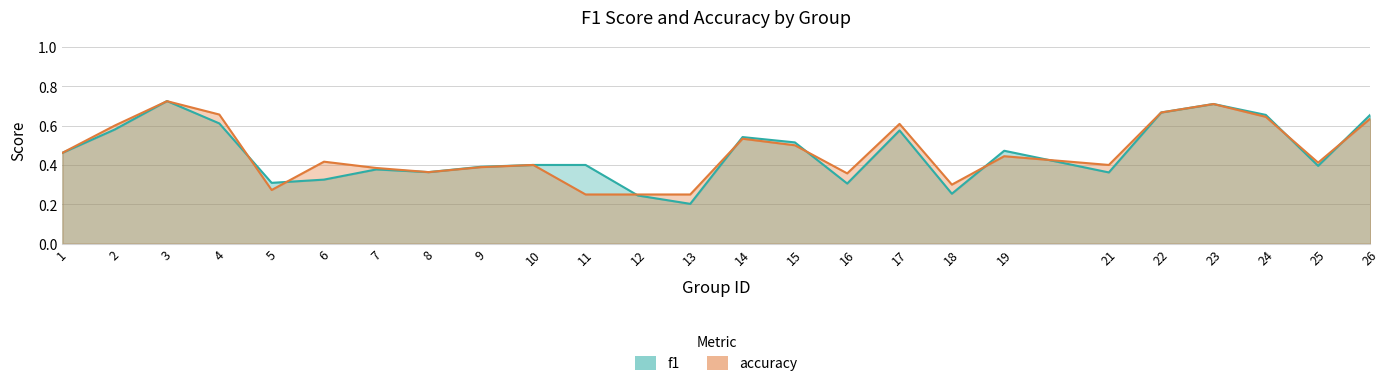

What is the smallest value displayed?

0.2